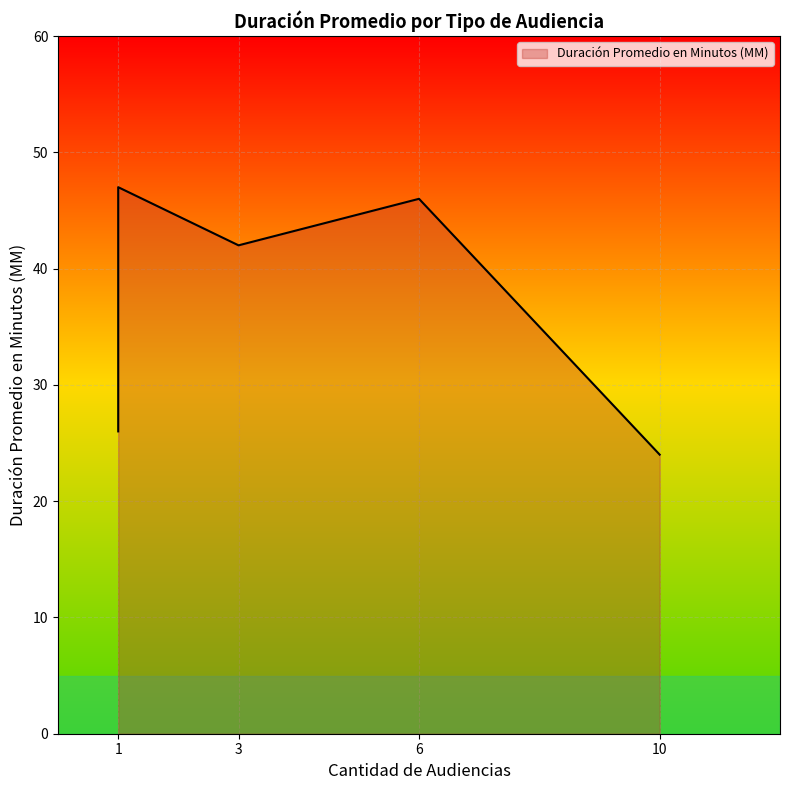

How many points are higher than both their immediate neighbors (excluding endpoints)?

1